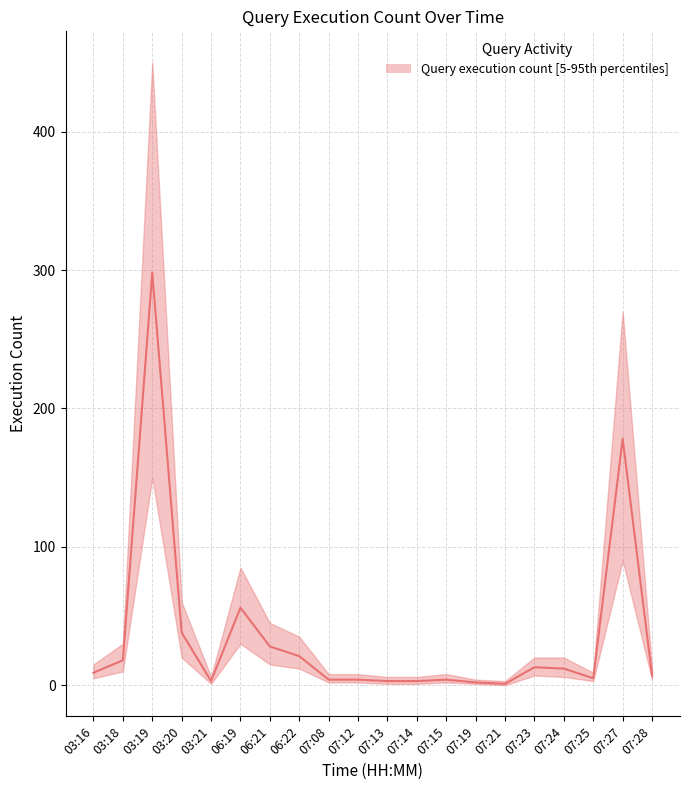

What position from the right is 07:27?

2